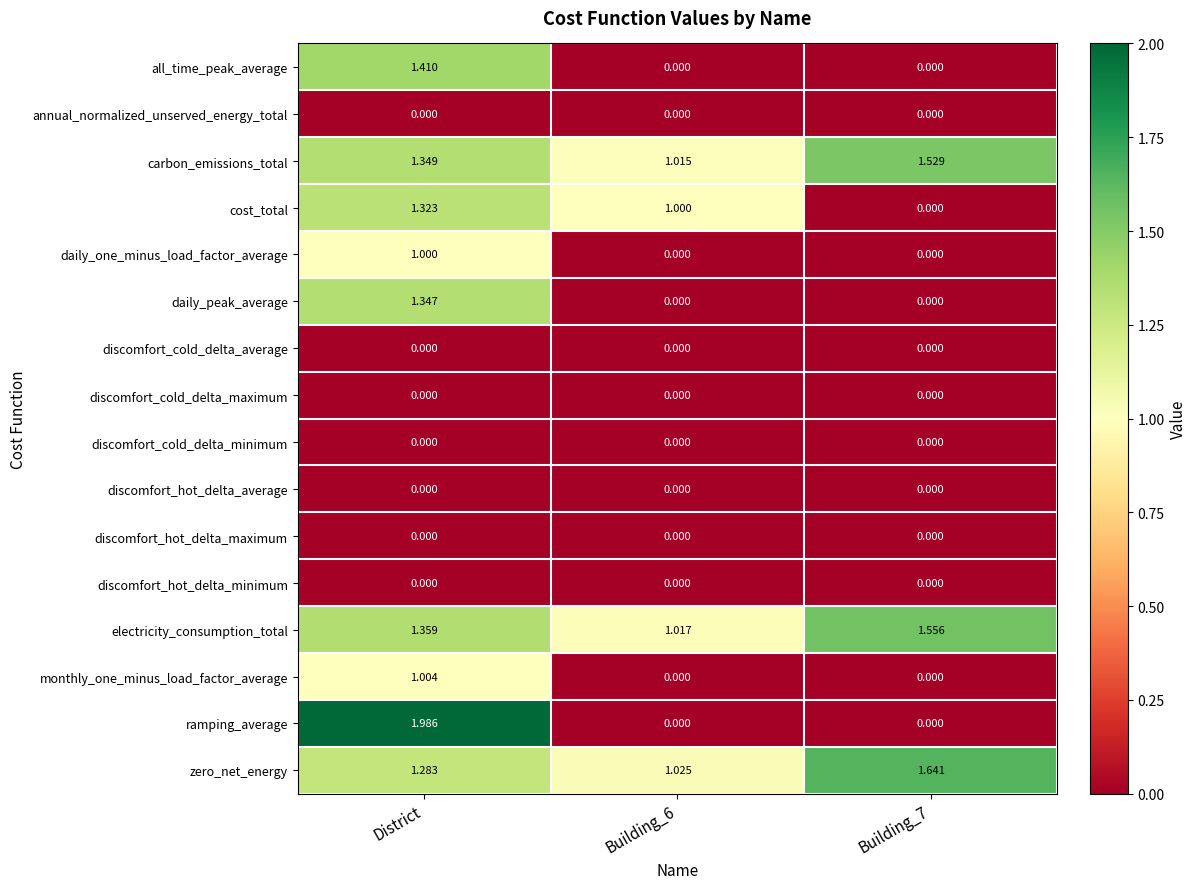

At which category is the sum across all series the highest?

District